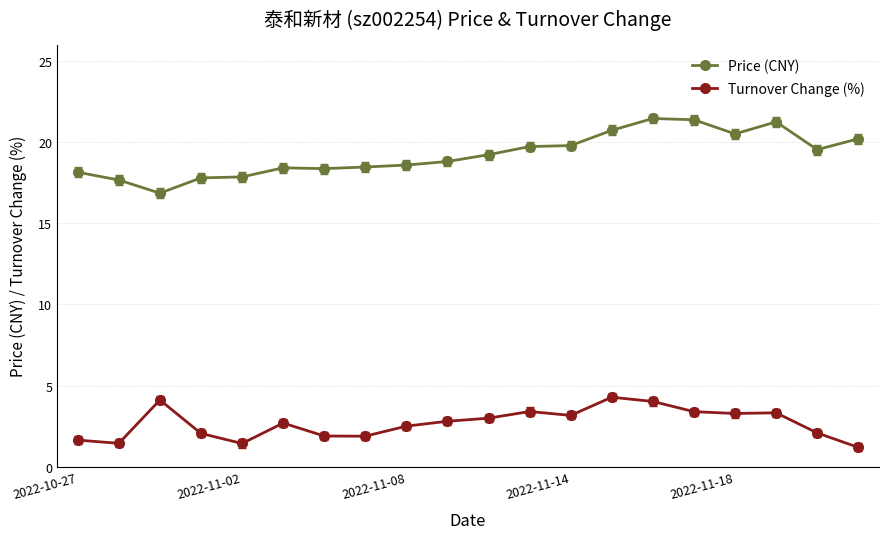

What is the minimum value shown in the chart?

1.2